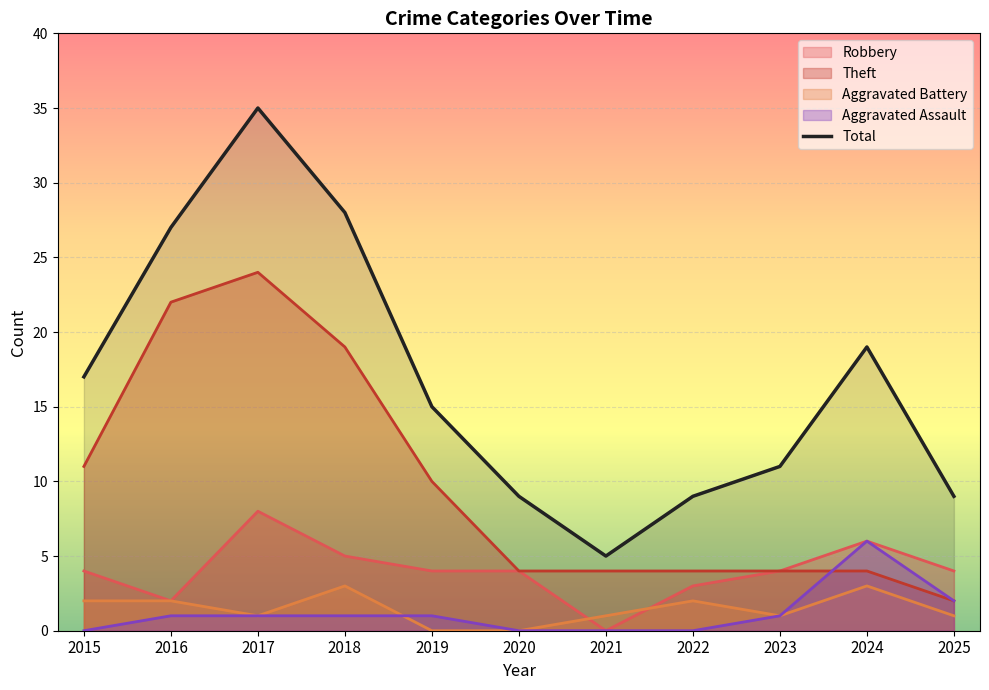

Reading left to right, extract all data points from this chart.

17	27	35	28	15	9	5	9	11	19	9